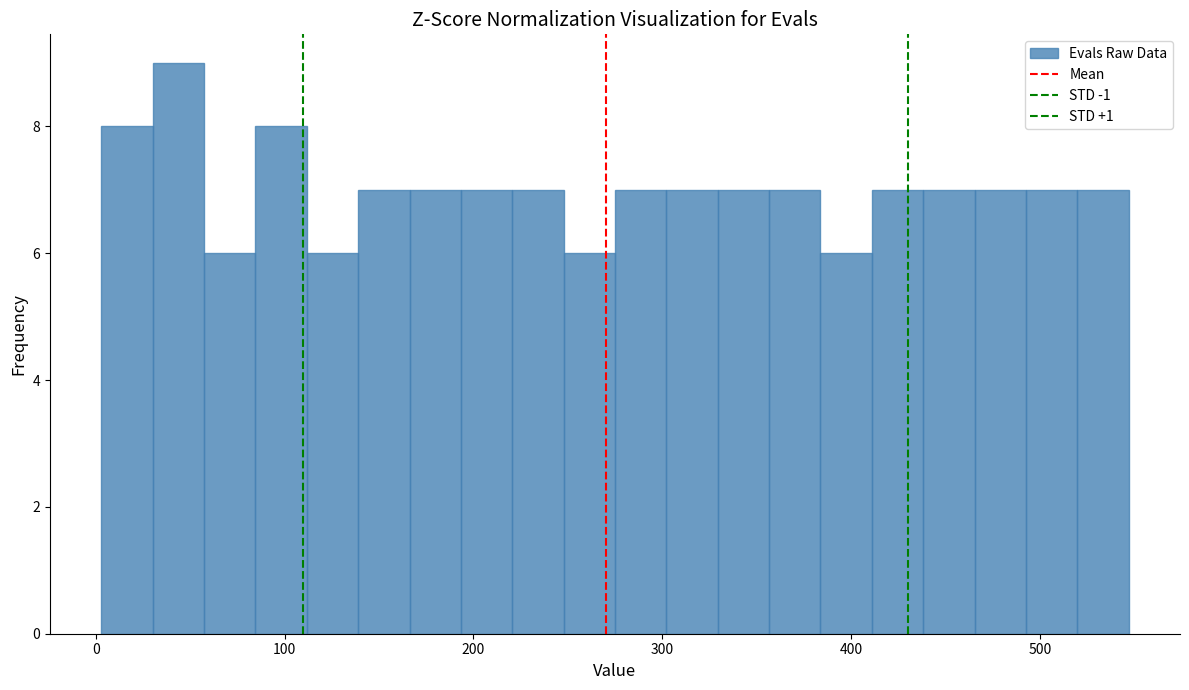

Read against the x-axis, roughly where is the centre of the tallest bar?

40